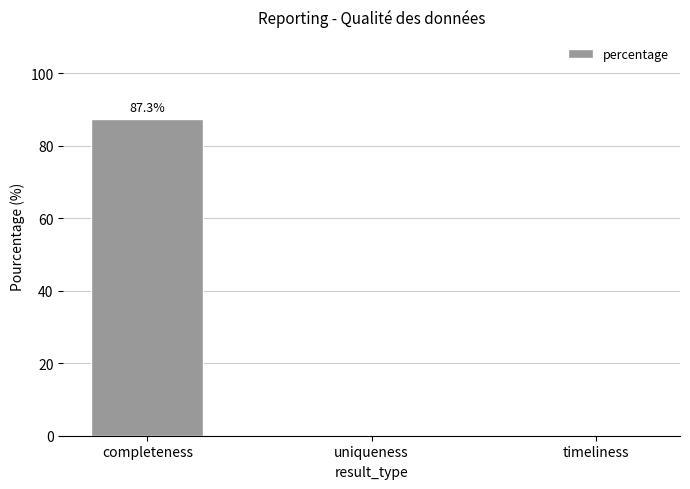

Reading right to left, what are all the values shown in this chart?

timeliness=0.0	uniqueness=0.0	completeness=87.3